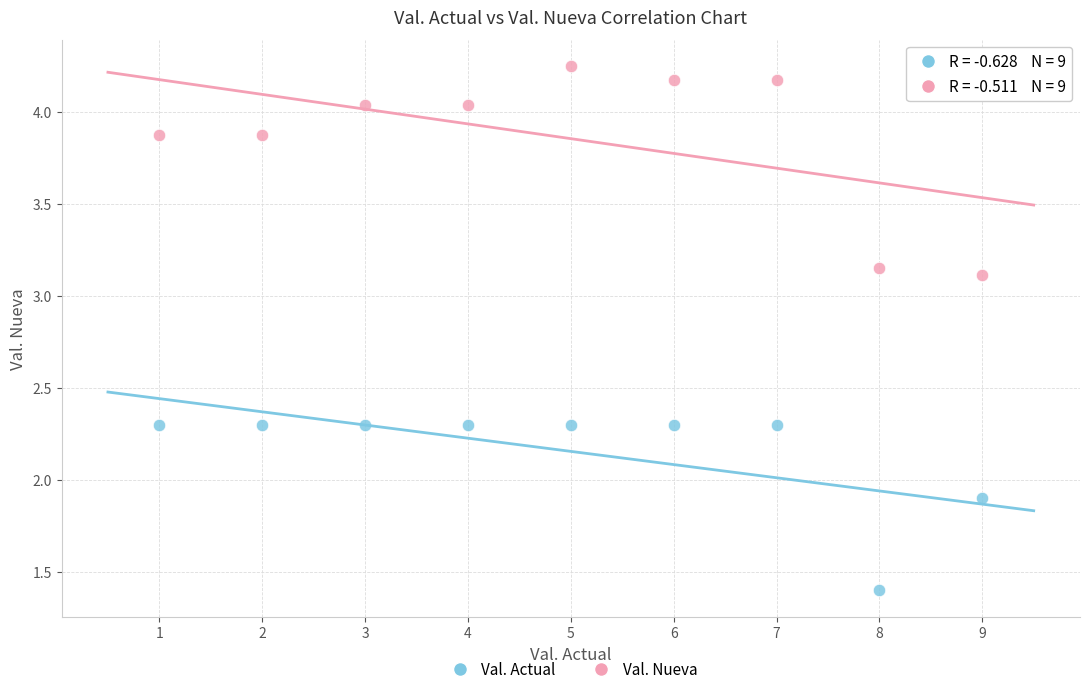

Which series has the largest Y range (max minus min)?

Val. Nueva